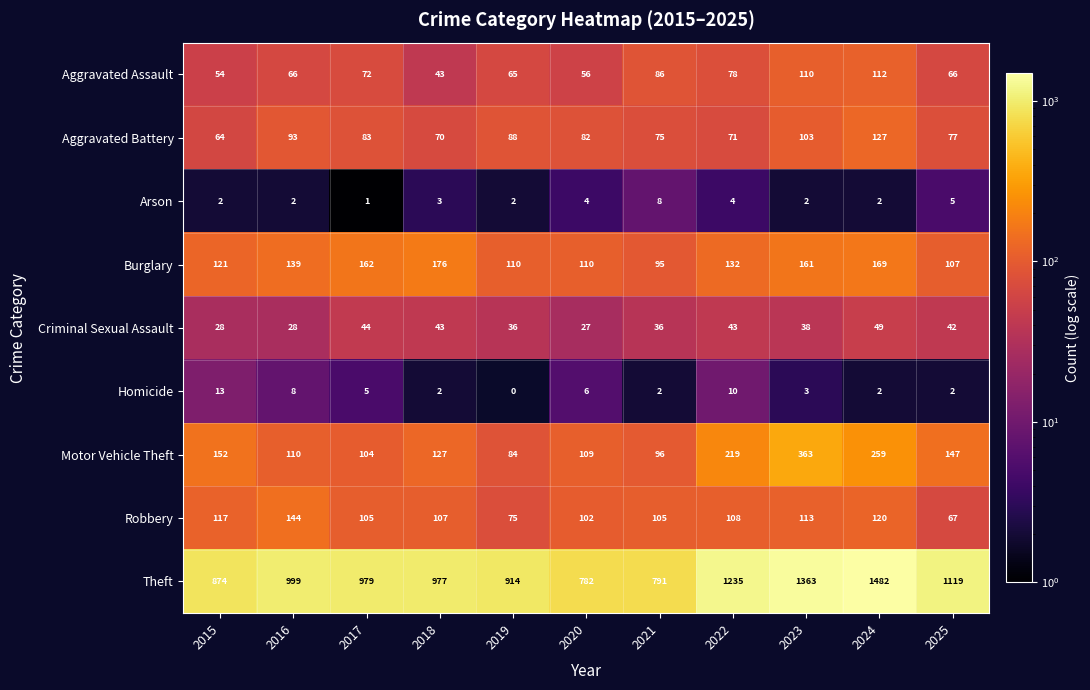

The Aggravated Battery series shows 82 at 2020. True or false?

True